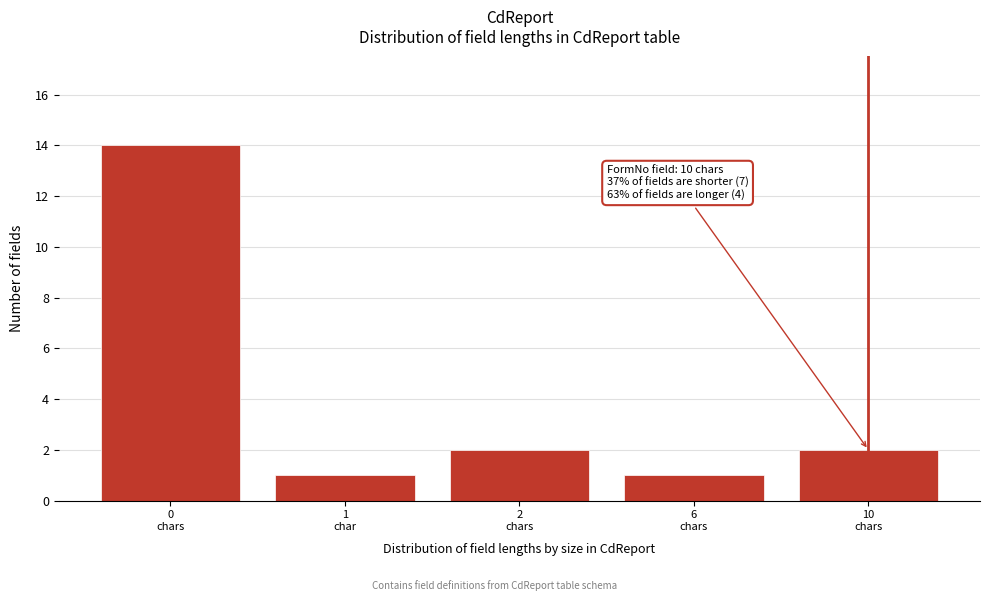

Reading left to right, transcribe all the data shown in this chart.

14	1	2	1	2